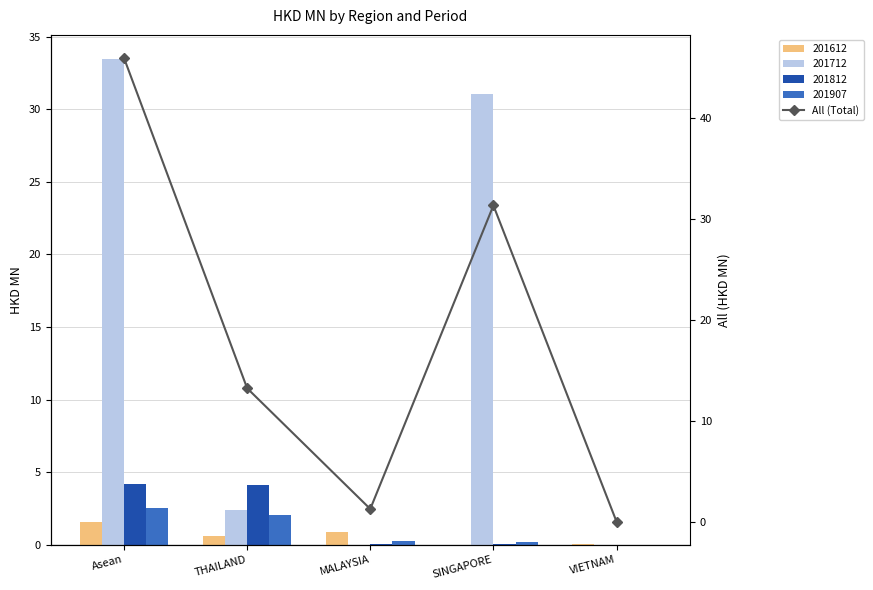

Reading right to left, what are all the values shown in this chart?

0.0	31.3	1.3	13.2	45.9